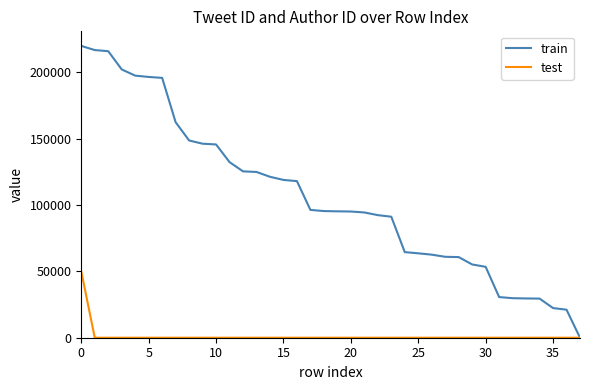

What is the maximum value for test?

50000.0